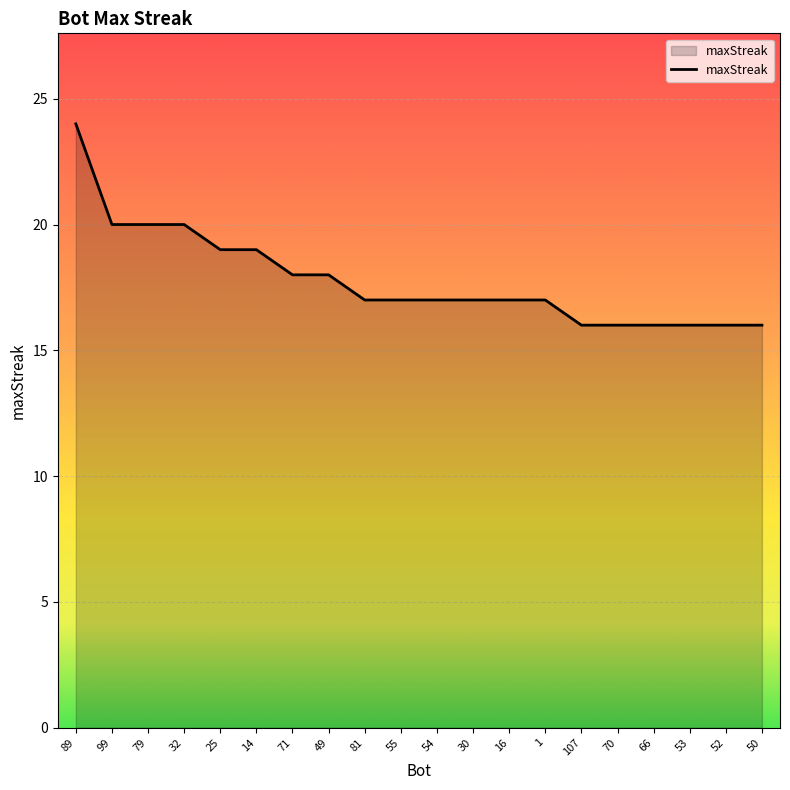

At which label does the data first exceed 17?

89